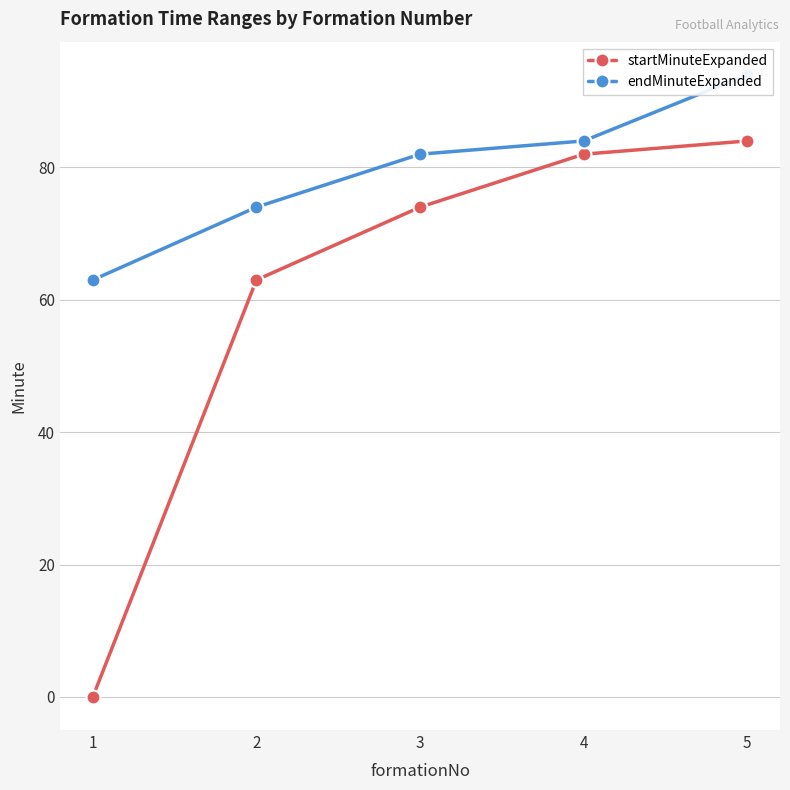

At how many categories does at least one series exceed 12?

5